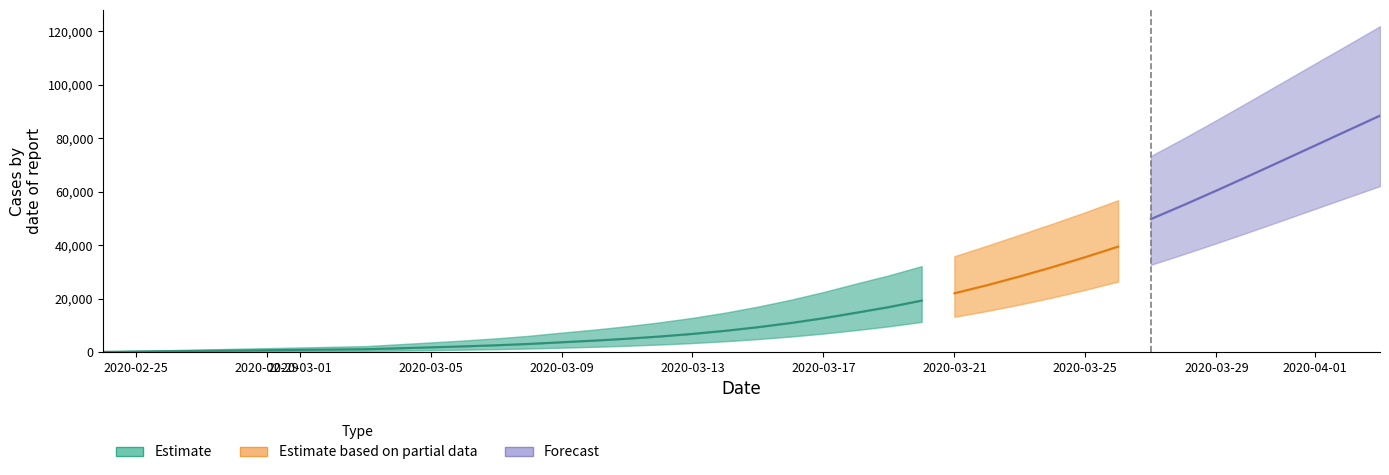

At which label is predicted_current_infected_upper closest to 45232?

28